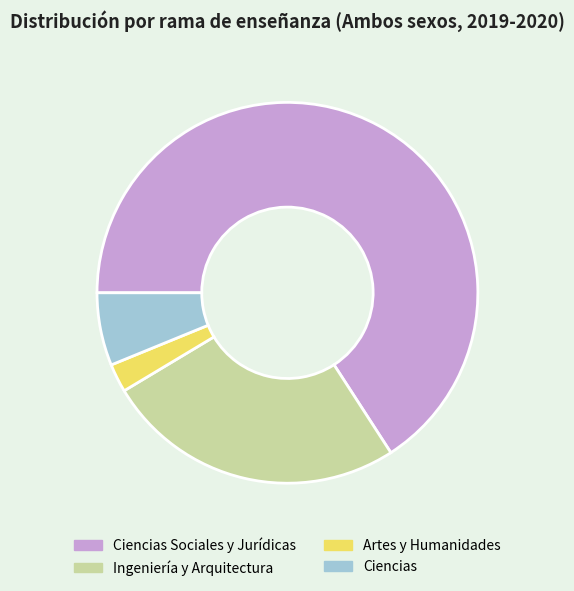

Is there a majority slice in this chart?

Yes